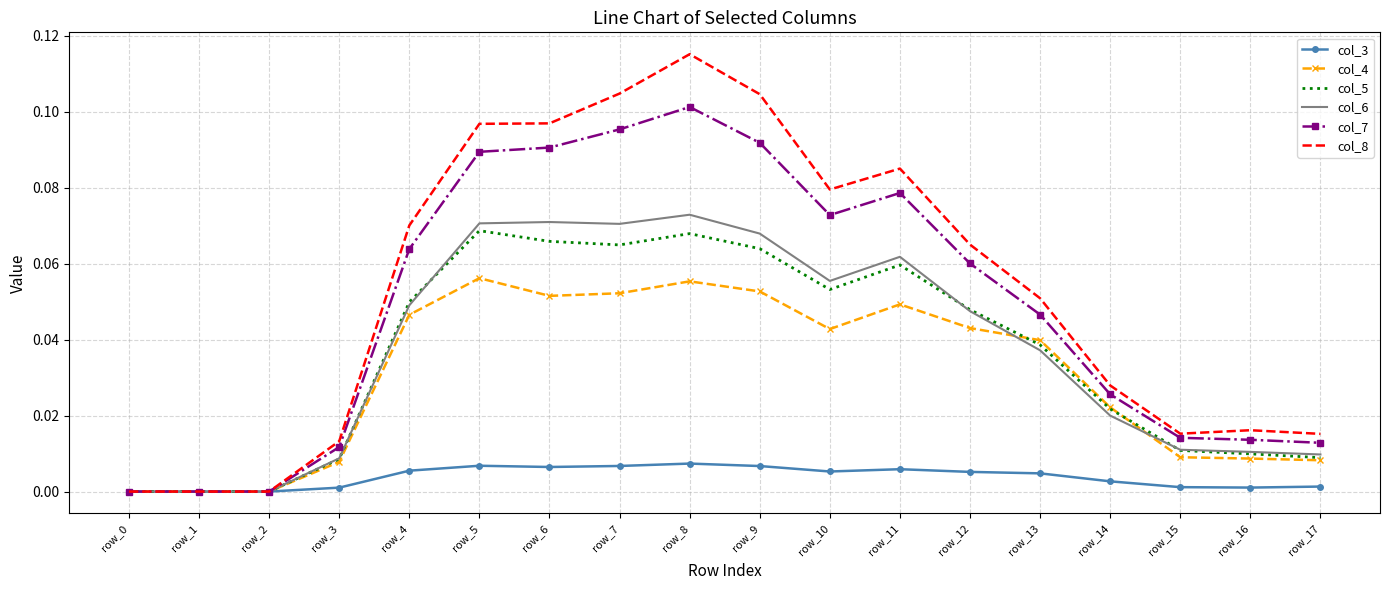

How many series are shown in this chart?

6